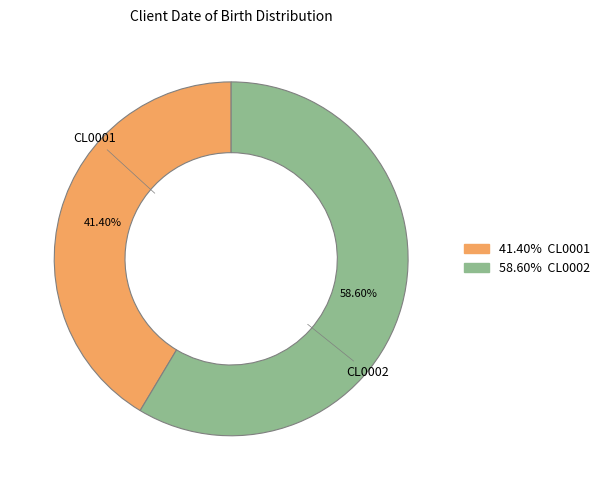

Is there a majority slice in this chart?

Yes